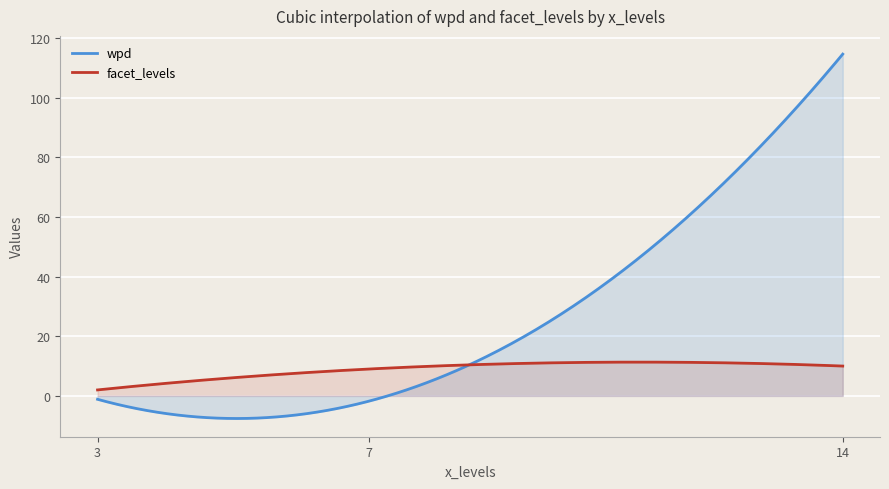

Which category has the lowest value in the facet_levels series?

3